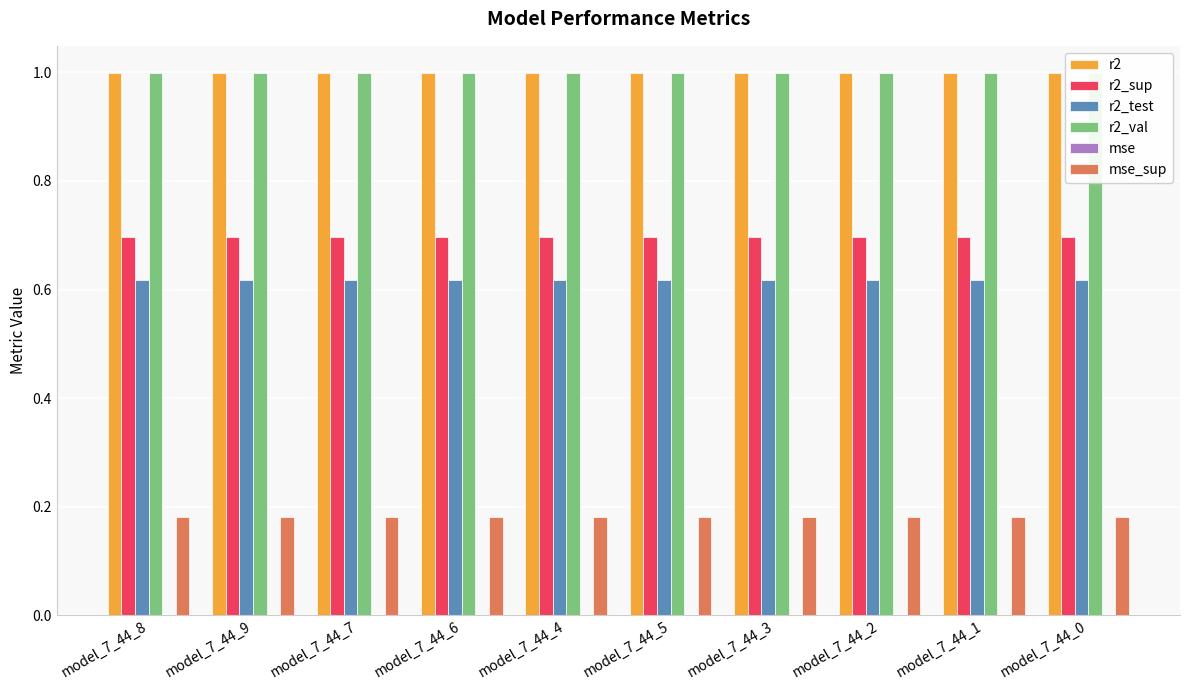

What is the spread (max minus min) of values at model_7_44_1?

1.0